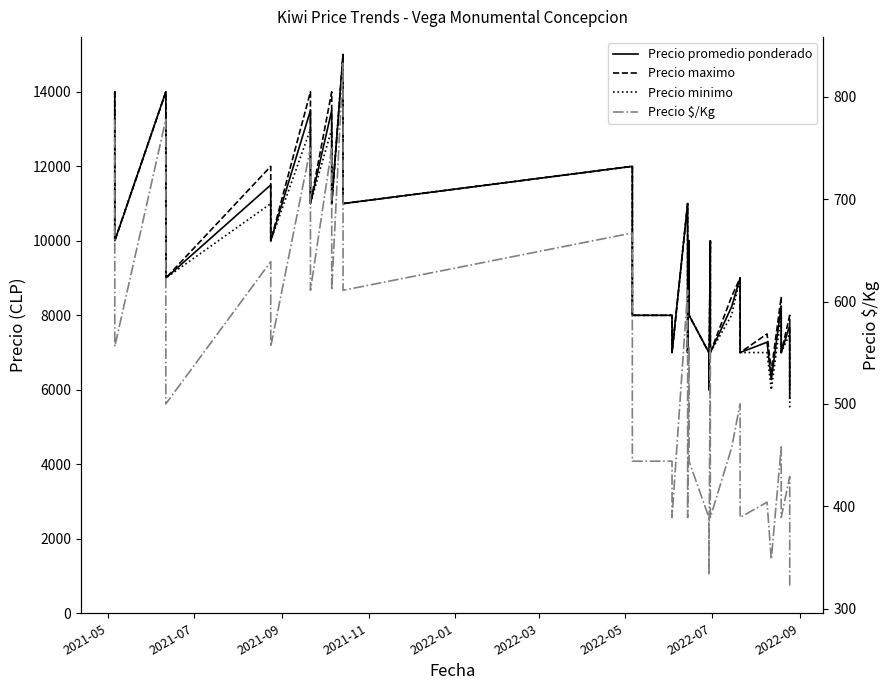

Reading right to left, extract all data points from this chart.

Precio promedio ponderado: 5773	7727	7000	8250	6273	7278	7000	8000	9000	8227	7000	8000	10000	6000	7000	8000	10000	7000	9000	11000	7000	8000	8000	10000	12000	11000	13000	15000	11000	13500	11000	13500	10000	11500	9000	11000	14000	10000	12000	14000
Precio maximo: 6000	8000	7000	8500	6500	7500	7000	8000	9000	8500	7000	8000	10000	6000	7000	8000	10000	7000	9000	11000	7000	8000	8000	10000	12000	11000	13000	15000	11000	14000	11000	14000	10000	12000	9000	11000	14000	10000	12000	14000
Precio minimo: 5500	7500	7000	8000	6000	7000	7000	8000	9000	8000	7000	8000	10000	6000	7000	8000	10000	7000	9000	11000	7000	8000	8000	10000	12000	11000	13000	15000	11000	13000	11000	13000	10000	11000	9000	11000	14000	10000	12000	14000
Precio $/Kg: 321	429	389	458	348	404	389	444	500	457	389	444	556	333	389	444	556	389	500	611	389	444	444	556	667	611	722	833	611	750	611	750	556	639	500	611	778	556	667	778